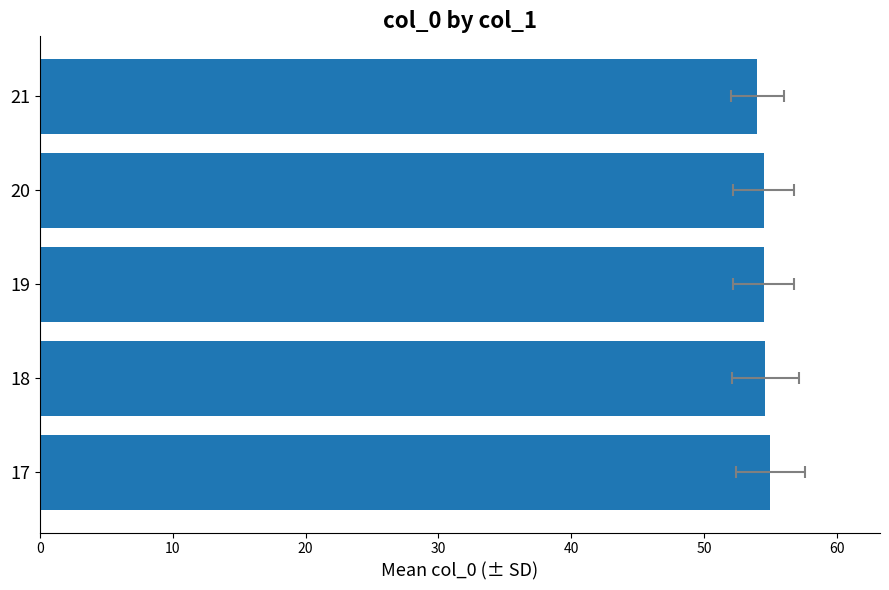

Reading left to right, extract all data points from this chart.

55.0	54.6	54.5	54.5	54.0